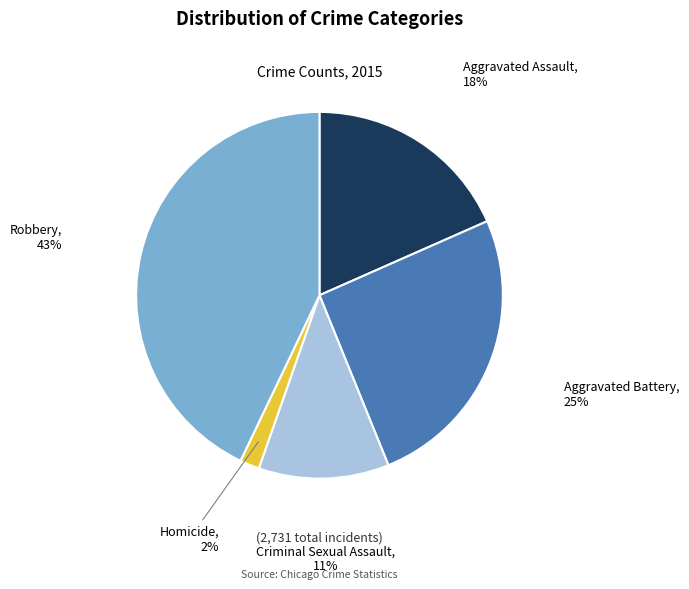

To the nearest percent, what percentage of the pie is Aggravated Battery?

25%